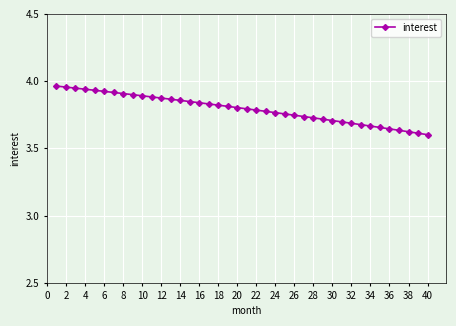

How many data points does each series have?

40